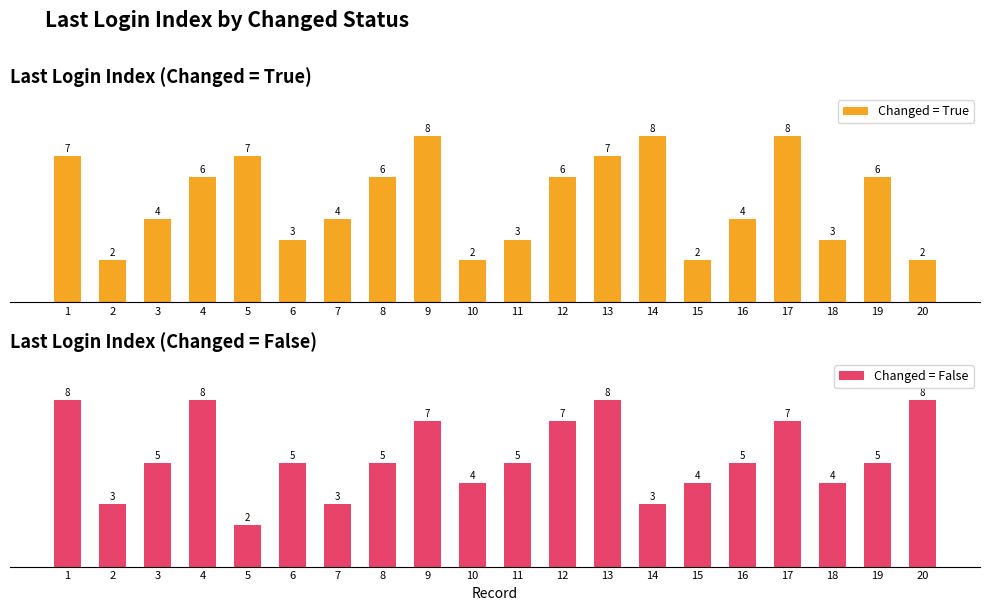

Does the chart contain any negative values?

No